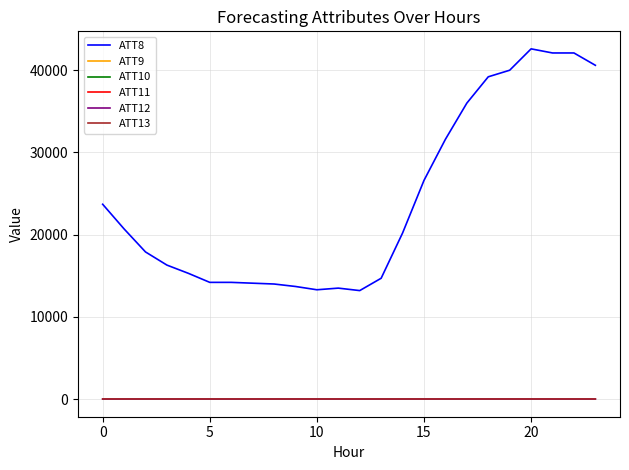

Does the chart display data point markers on the line(s)?

No